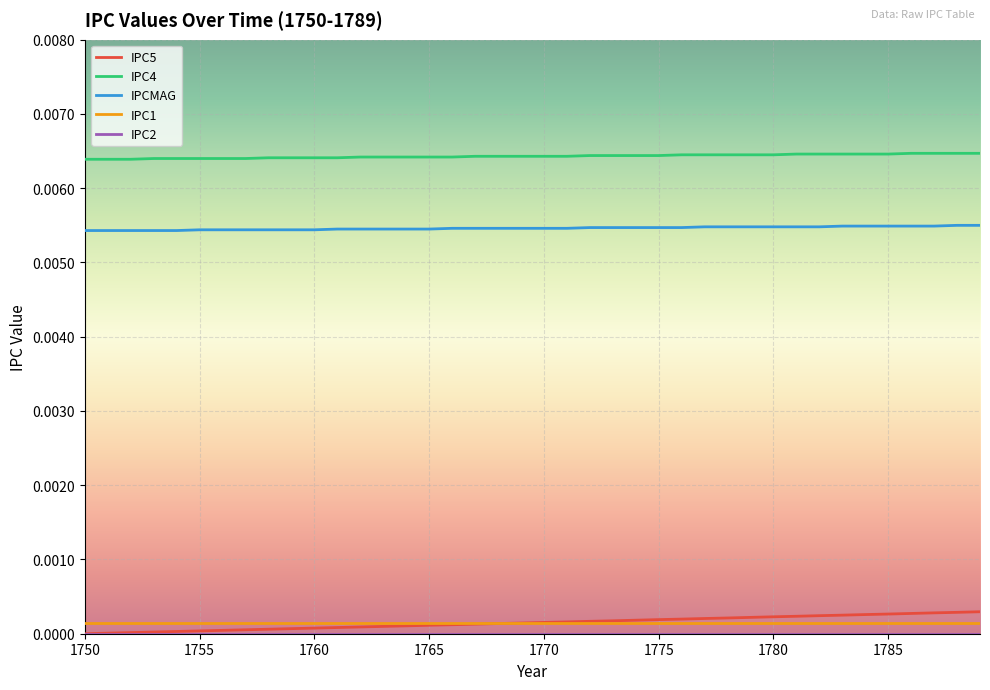

True or false: IPC5 and IPCMAG cross at least once.

False